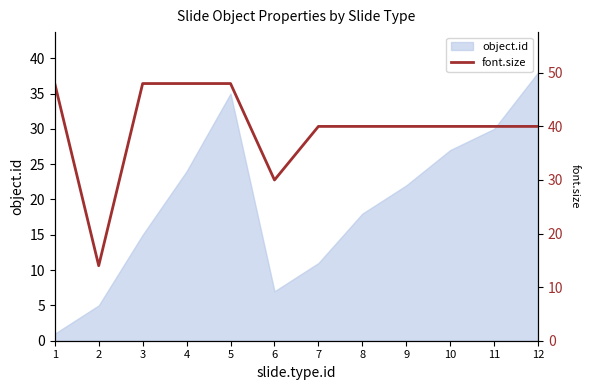

What is the approximate value at 1, to the nearest 5?

50